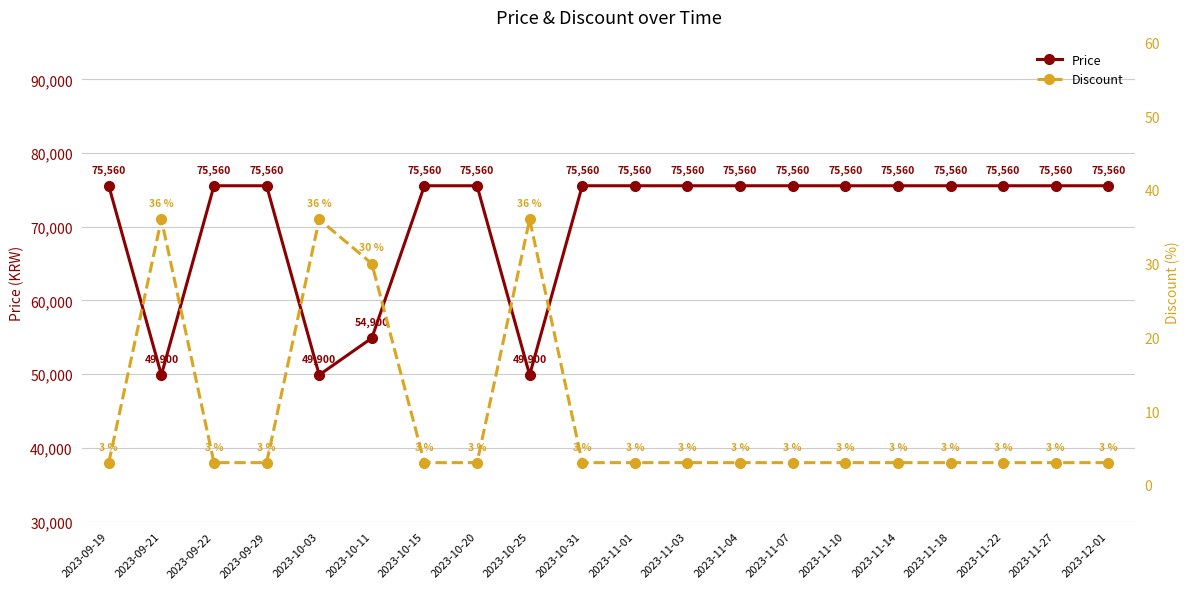

True or false: Discount and Price cross at least once.

False